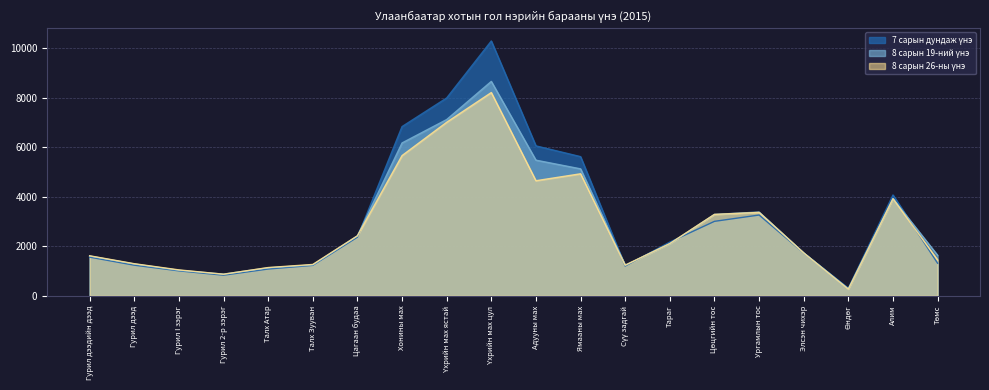

The 7 сарын дундаж үнэ series shows 4070 at Алим. True or false?

True